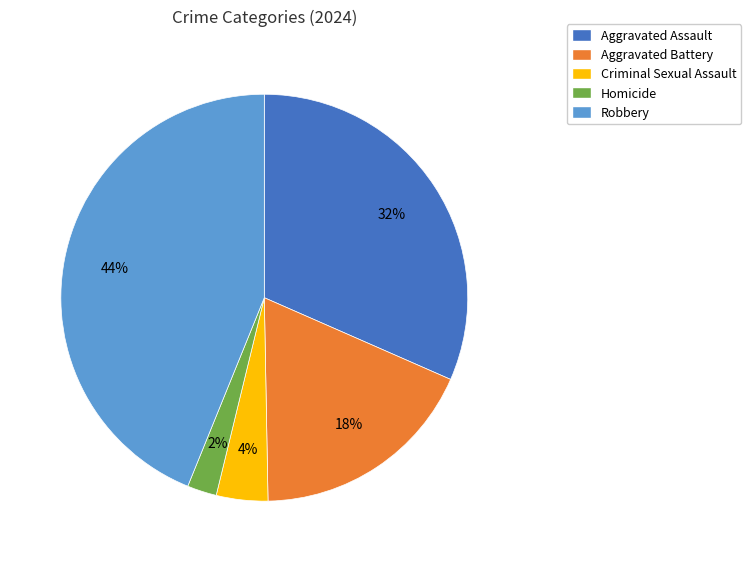

How many slices are in this pie chart?

5